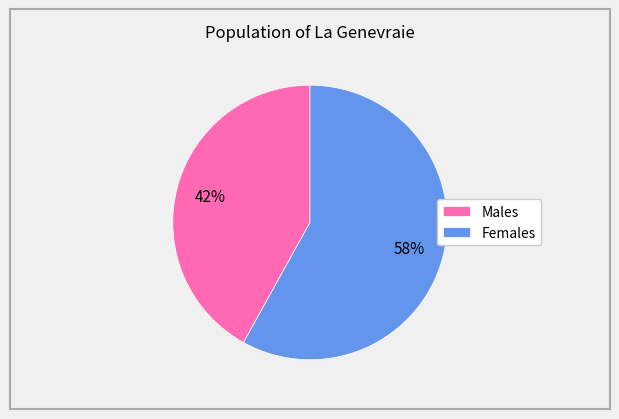

Is it true that Males is 42% of the pie?

True